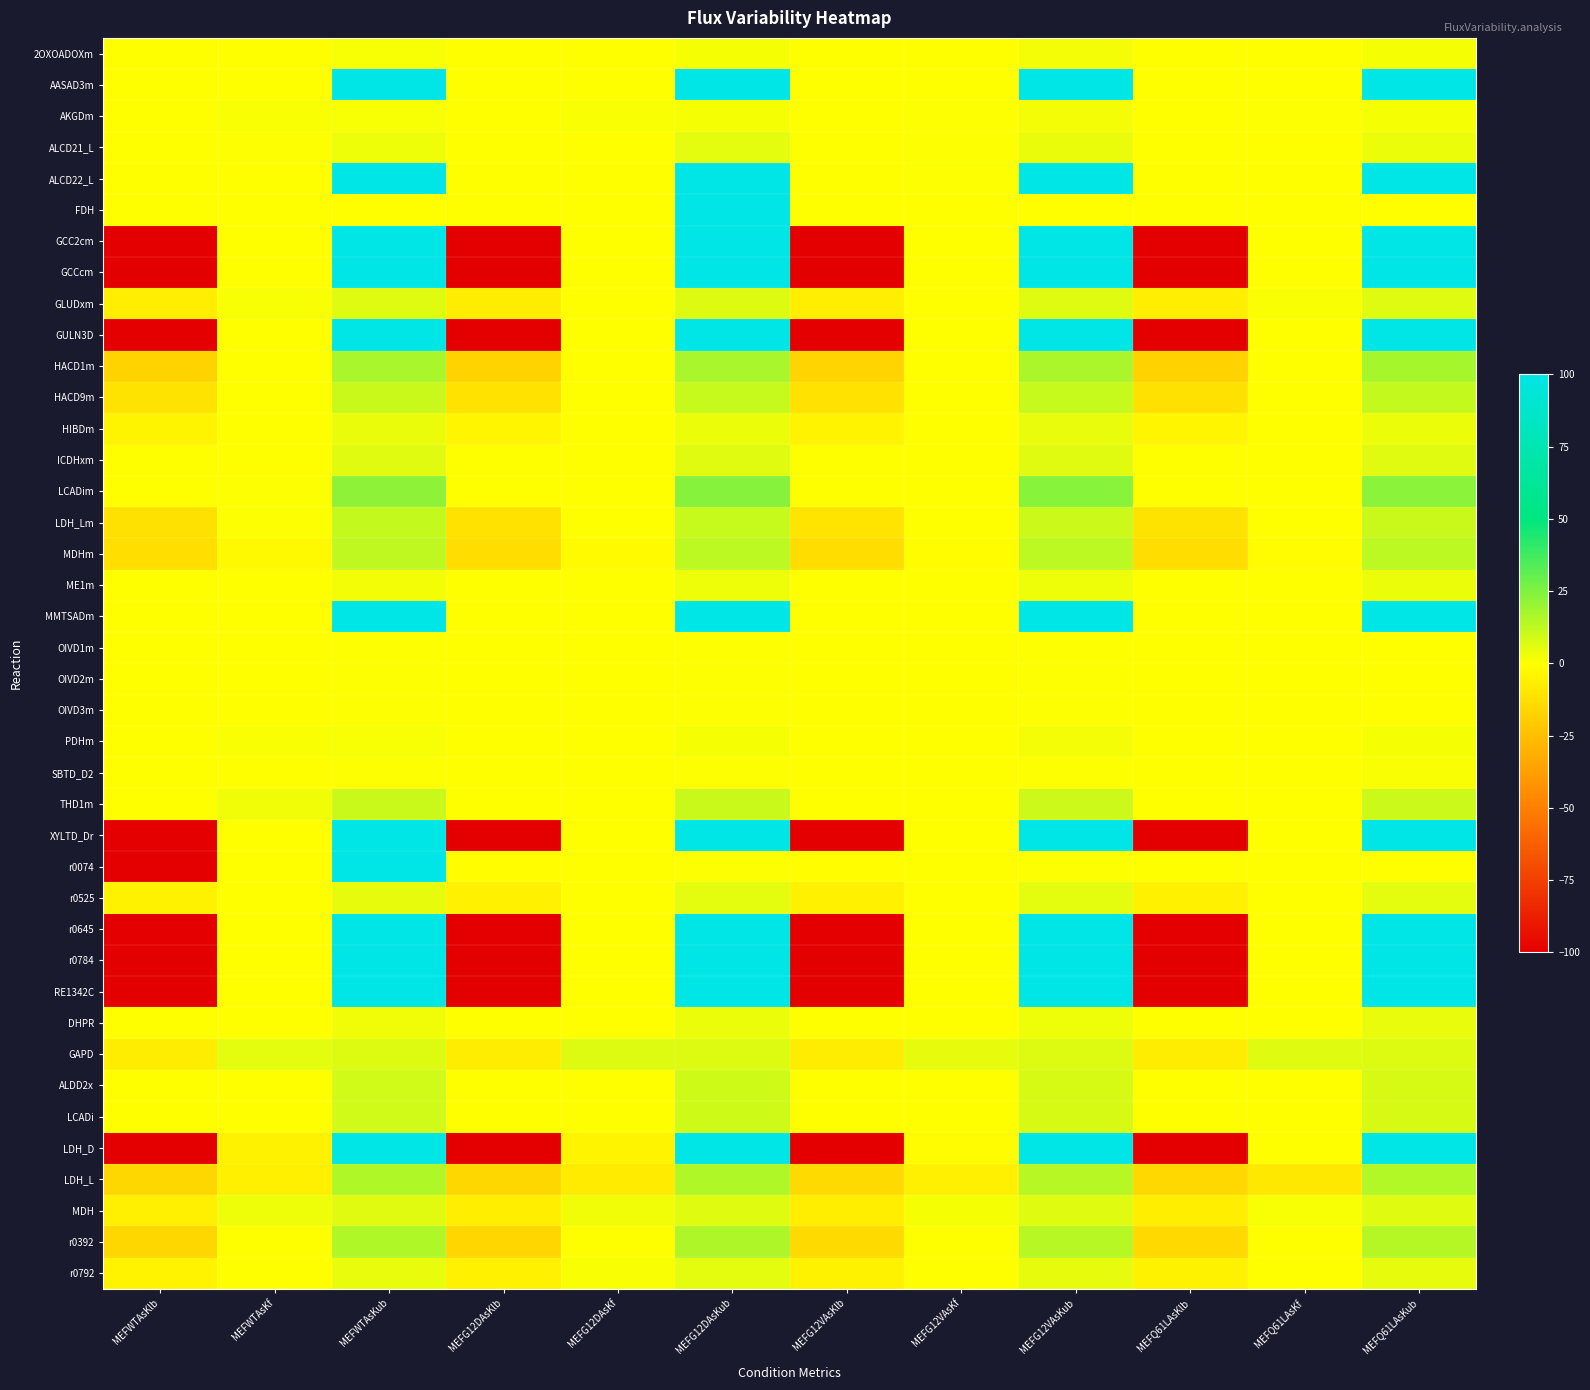

What is the smallest value displayed?

-100.0